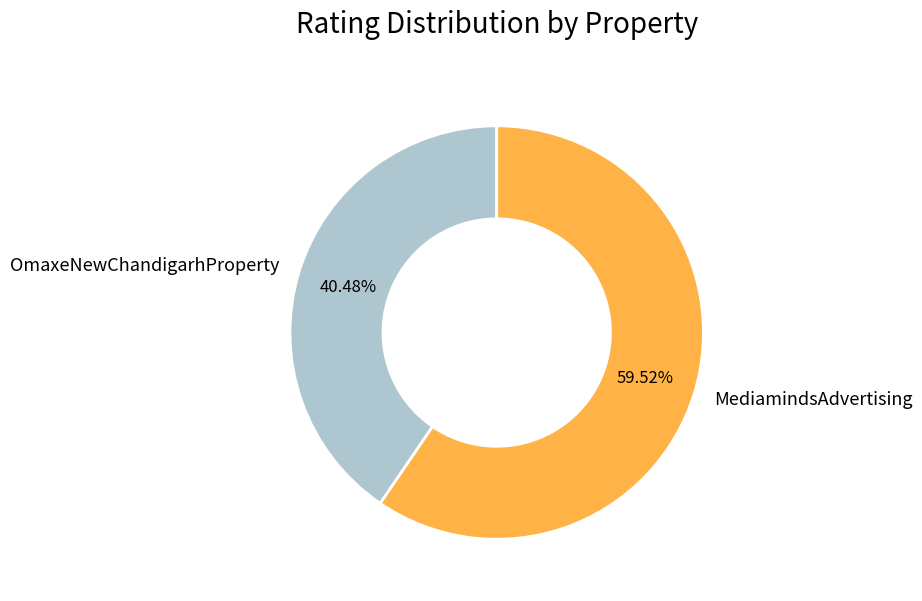

What percentage is the OmaxeNewChandigarhProperty slice, to the nearest percent?

40%